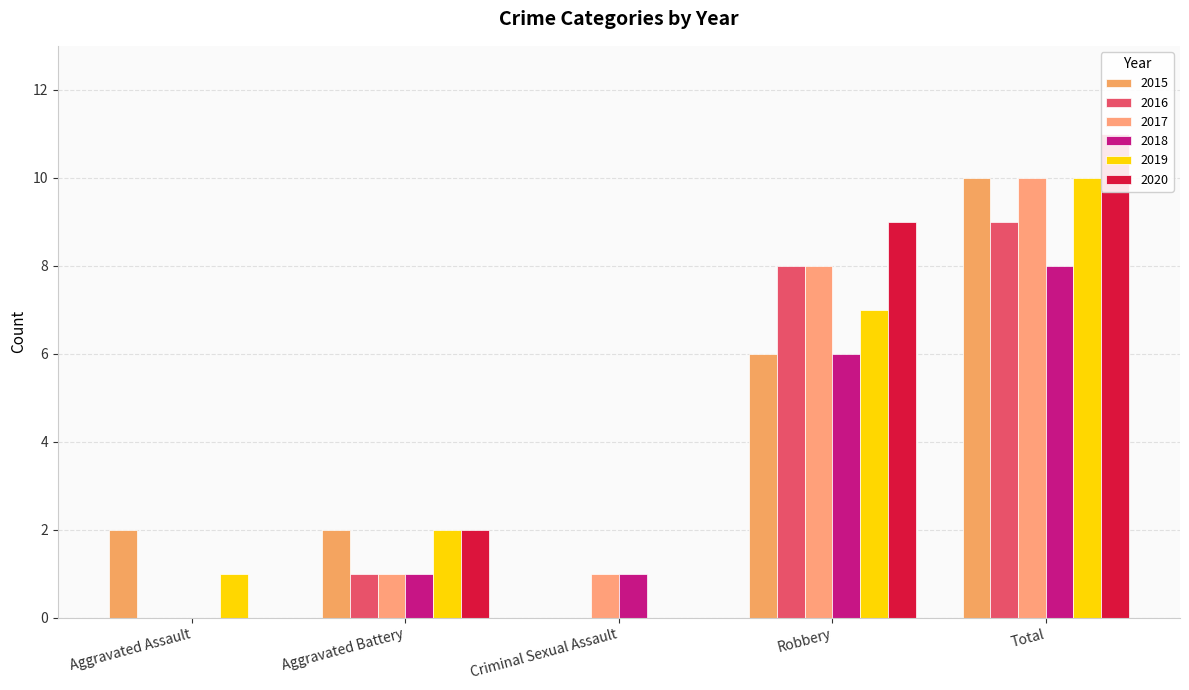

True or false: 2017 has a value of 8 at Robbery.

True